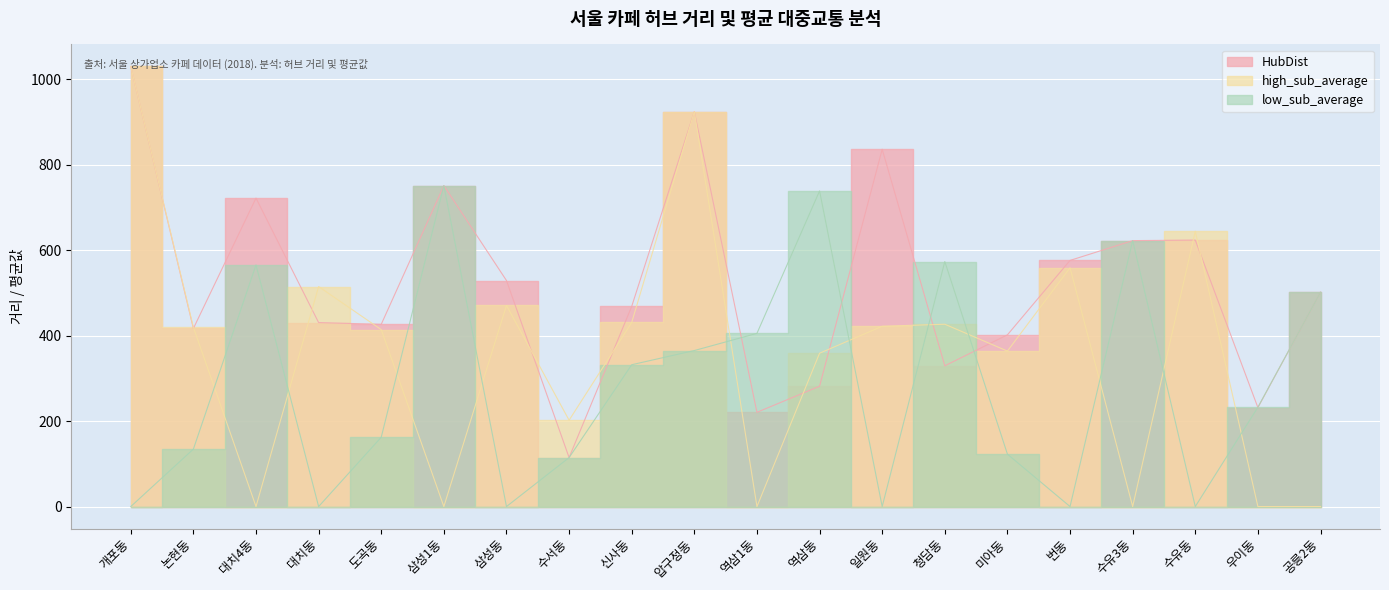

Count the number of data series in this chart.

3